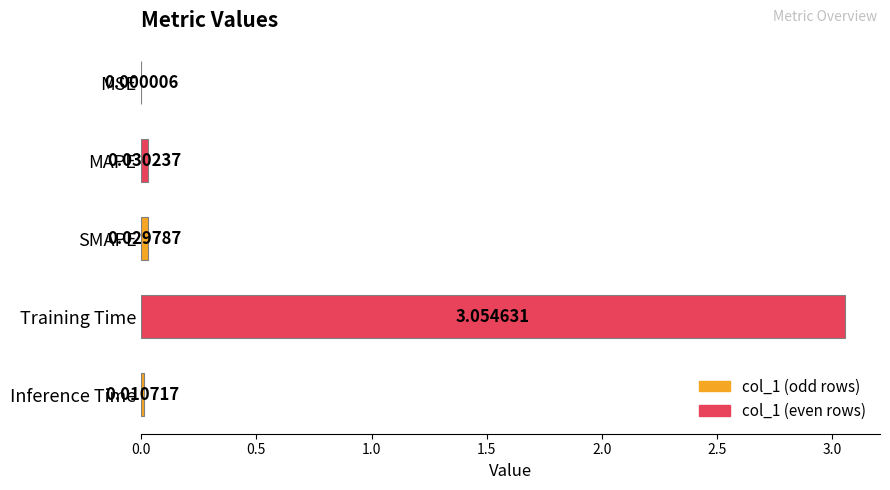

Where is the data nearest to the value 1?

MAPE